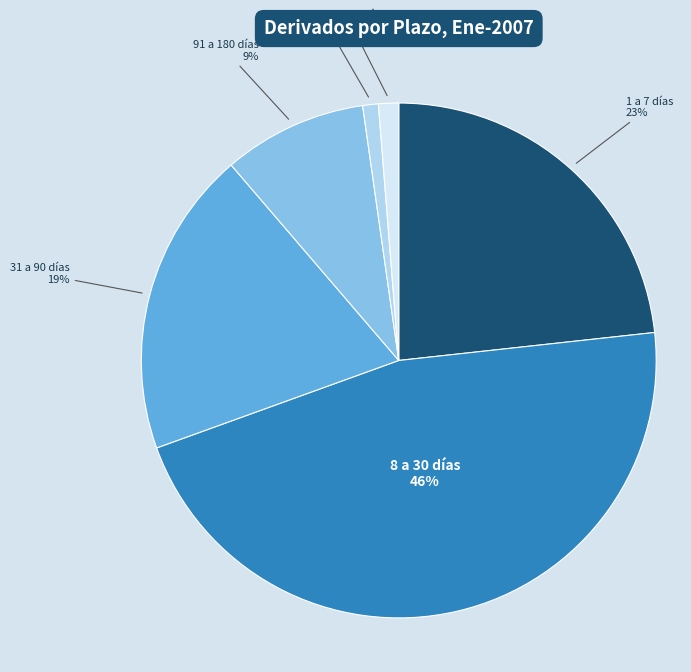

Does any single category account for the majority?

No